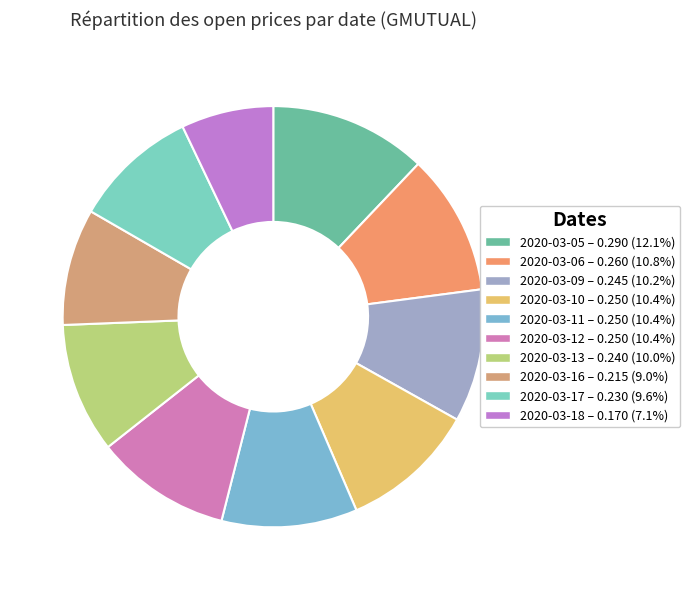

To the nearest percent, what is the combined percentage of 2020-03-10 and 2020-03-17?

20%